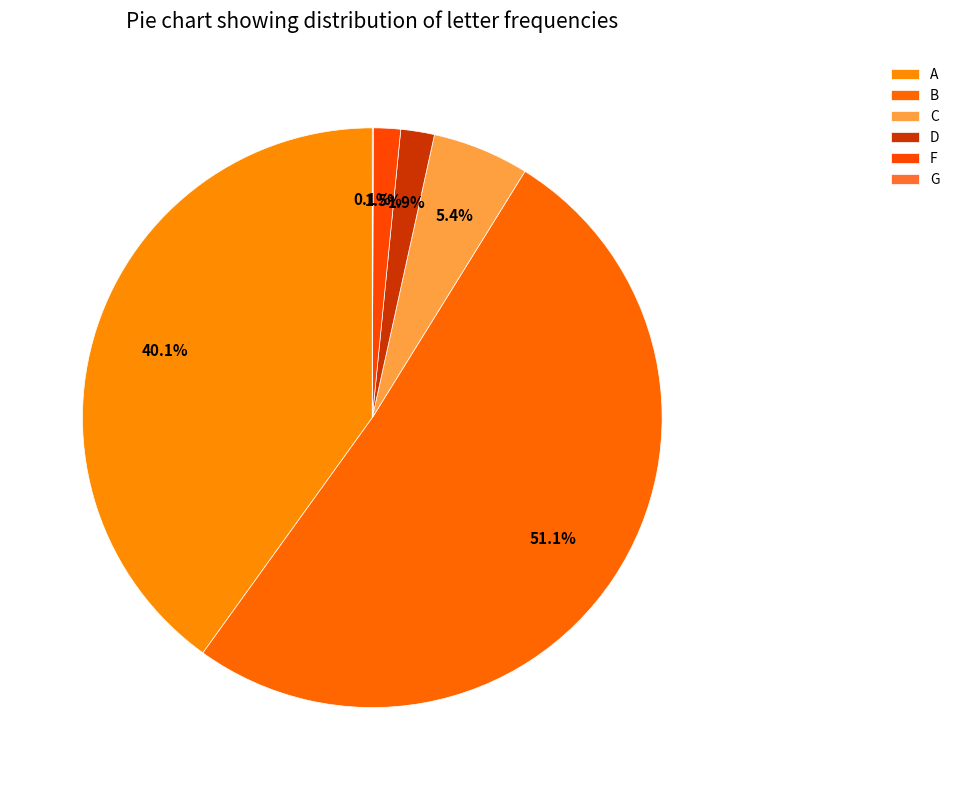

To the nearest percent, what is the difference between the B and A slice percentages?

11%